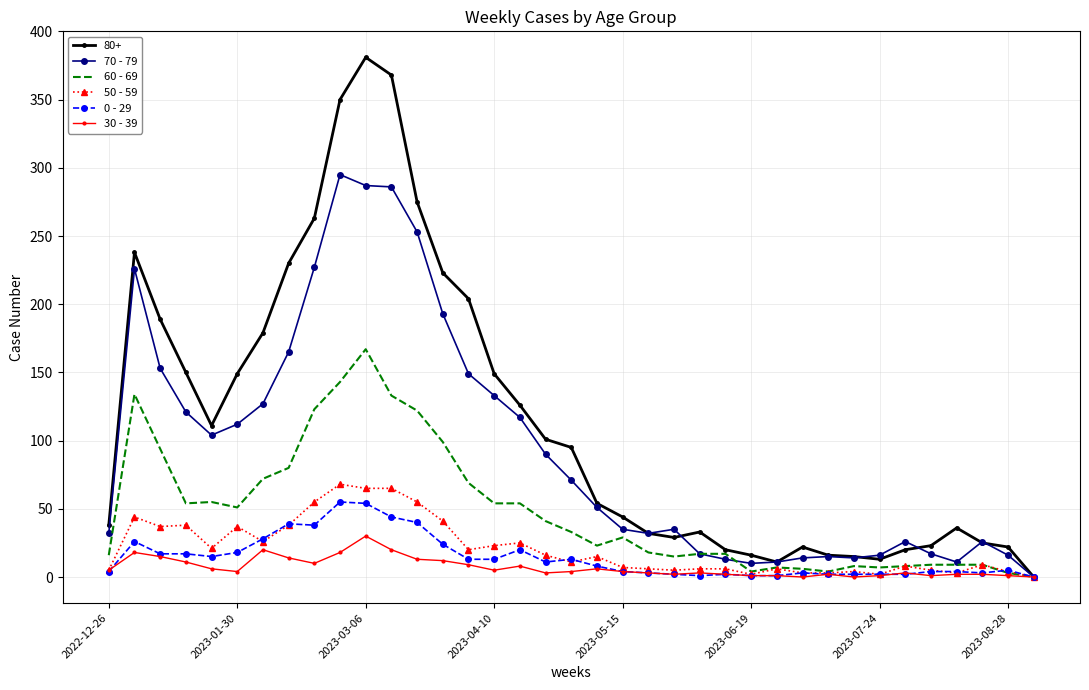

What is the greatest value displayed?

381